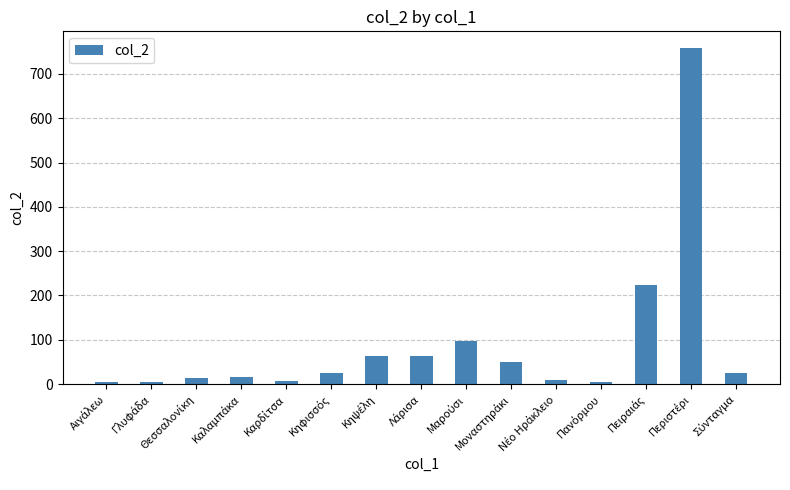

What is the maximum value shown in the chart?

758.1